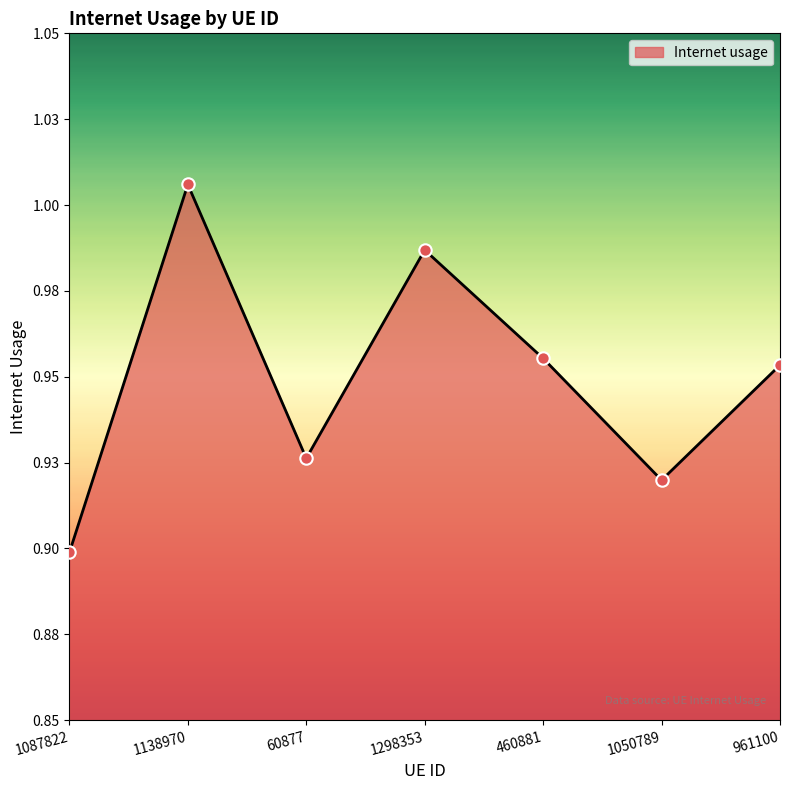

What is the change in value from 1087822 to 1138970?

+0.1